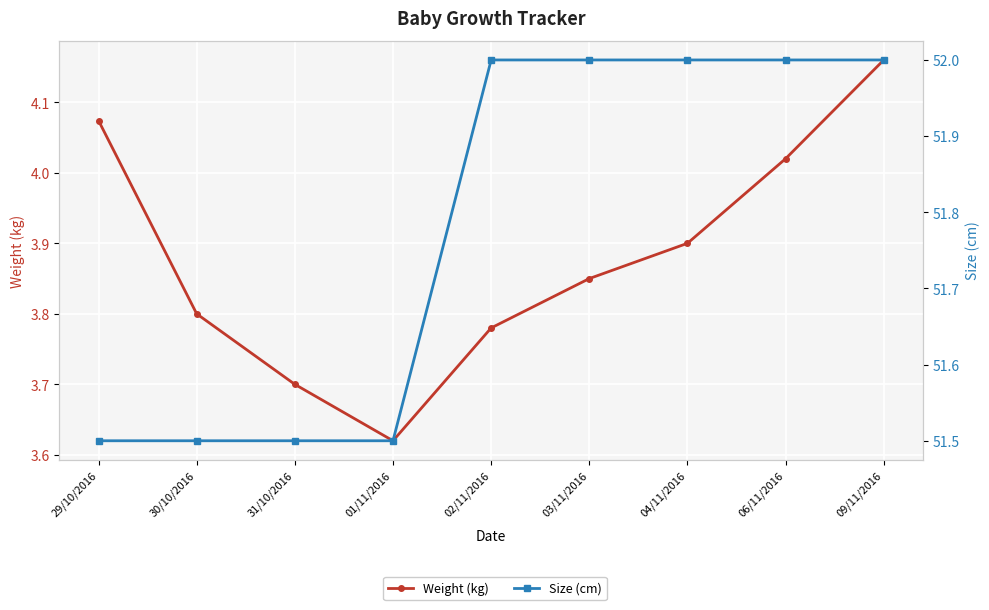

What is the sum of the Size (cm) values at 04/11/2016 and 01/11/2016?

103.5